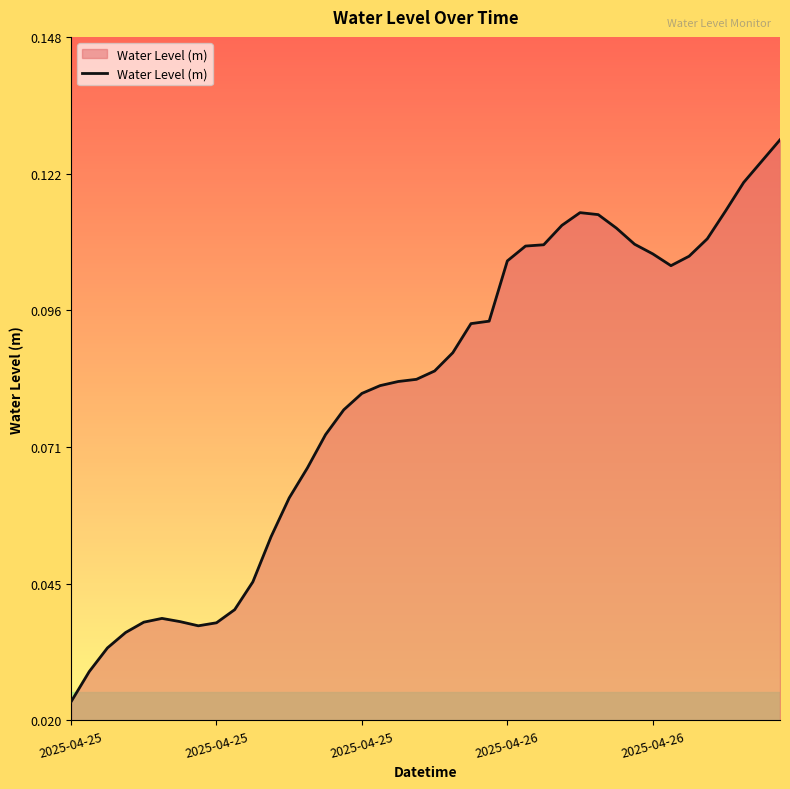

Reading left to right, transcribe all the data shown in this chart.

0.0	0.0	0.0	0.0	0.0	0.0	0.0	0.0	0.0	0.0	0.0	0.1	0.1	0.1	0.1	0.1	0.1	0.1	0.1	0.1	0.1	0.1	0.1	0.1	0.1	0.1	0.1	0.1	0.1	0.1	0.1	0.1	0.1	0.1	0.1	0.1	0.1	0.1	0.1	0.1